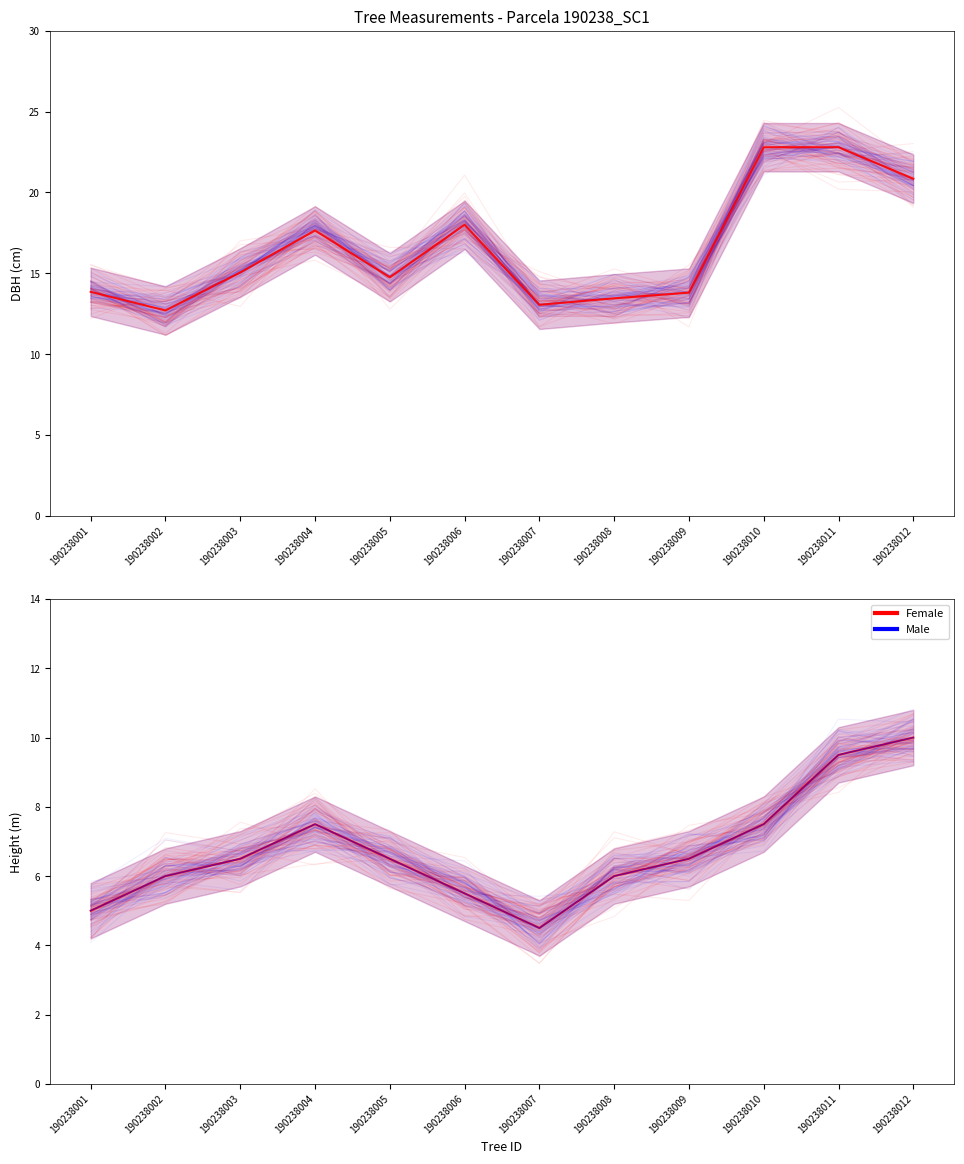

List the labels in order of Male value, largest first.

190238012, 190238011, 190238004, 190238010, 190238003, 190238005, 190238009, 190238002, 190238008, 190238006, 190238001, 190238007